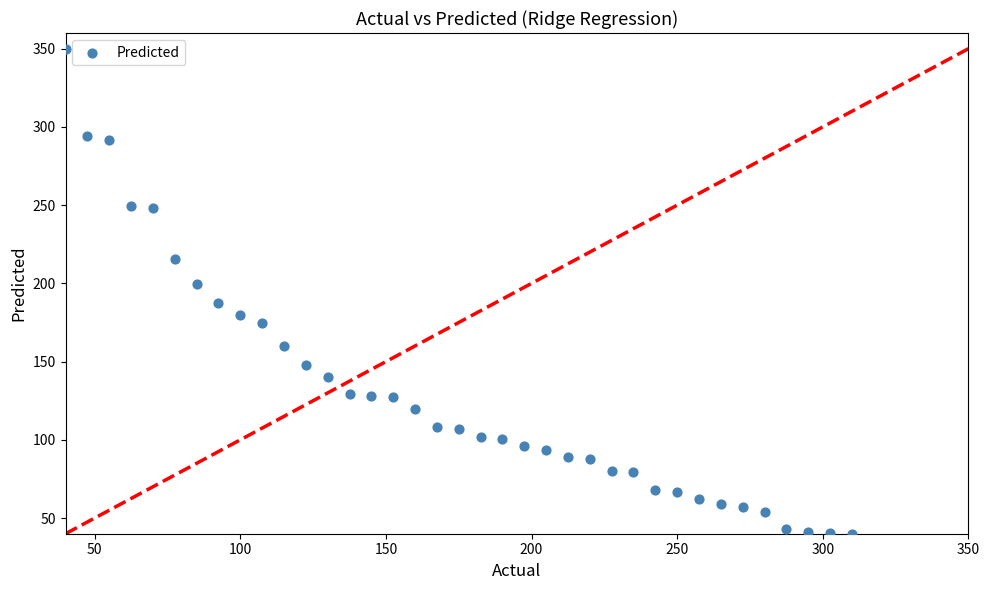

What is the range of Y values (max minus min)?

310.0